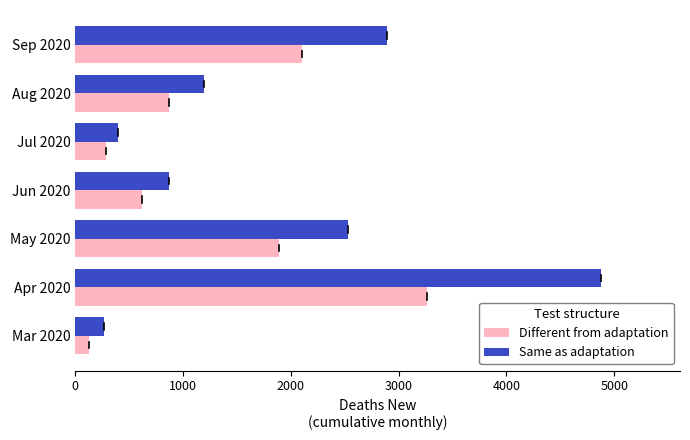

What is the sum of the Same as adaptation values at Apr 2020 and Mar 2020?

5146